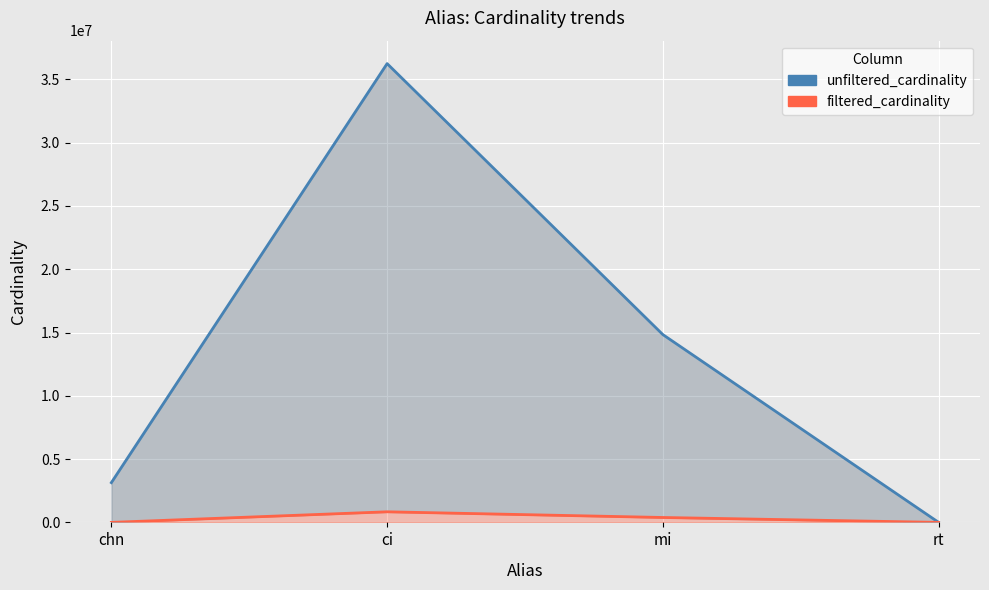

True or false: unfiltered_cardinality has a value of 14835720 at mi.

True